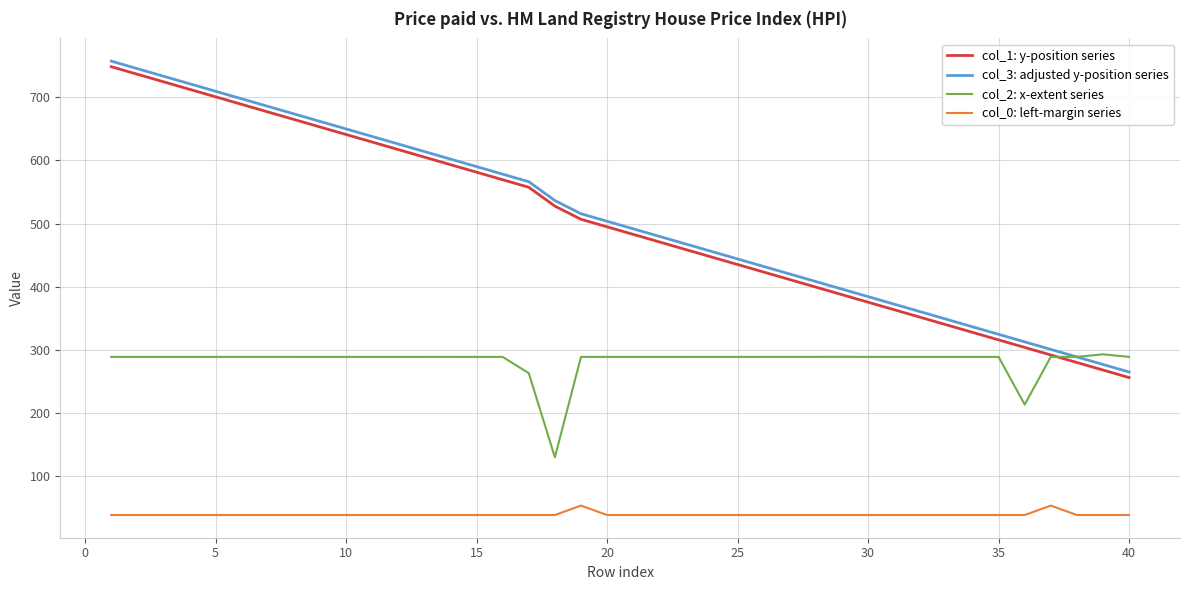

True or false: col_2: x-extent series and col_0: left-margin series intersect in this chart.

False